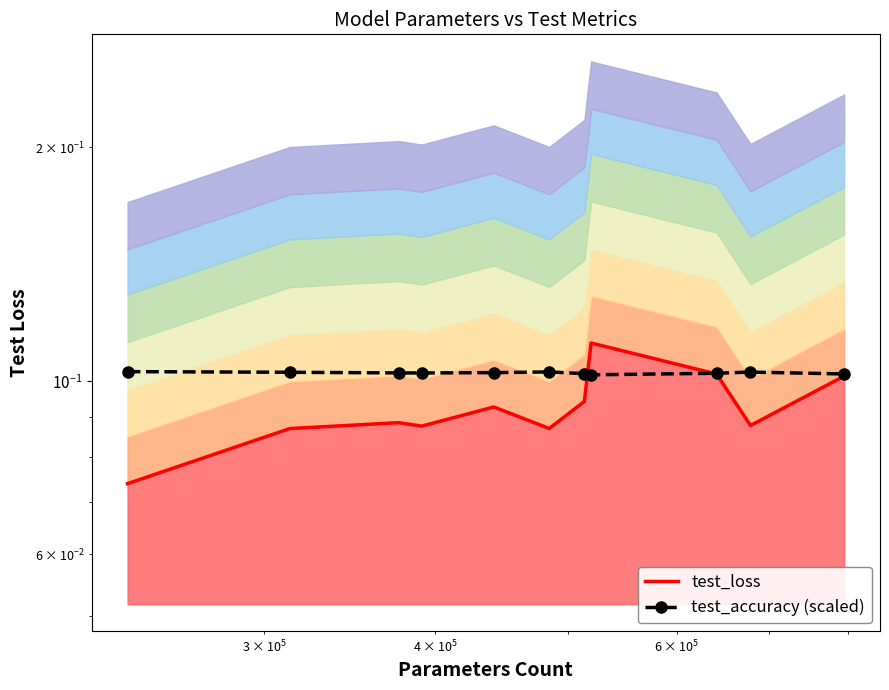

List the series in order of their overall mean, highest first.

test_accuracy, test_loss